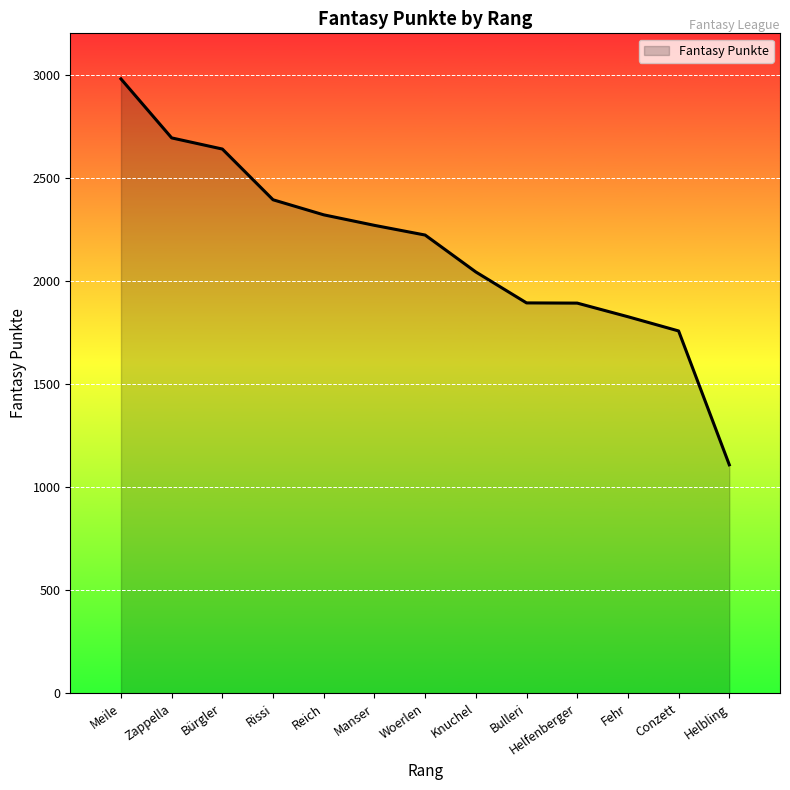

At which label does the data first exceed 2222?

Meile